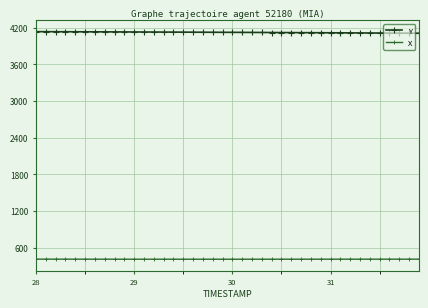

What is the average value of the X series?

409.5